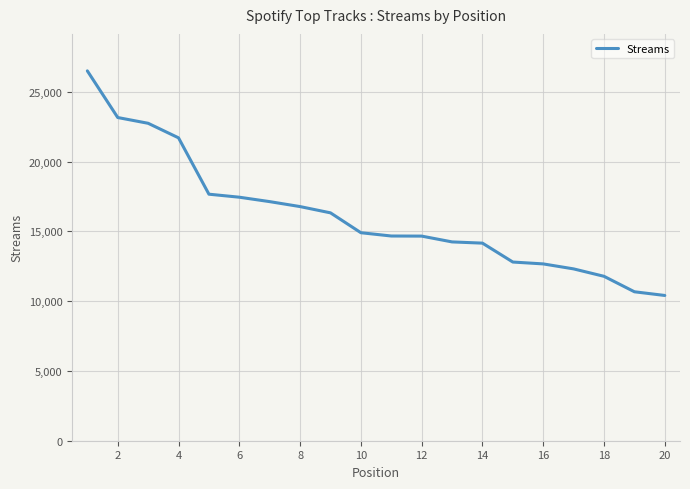

What is the maximum value shown in the chart?

26509